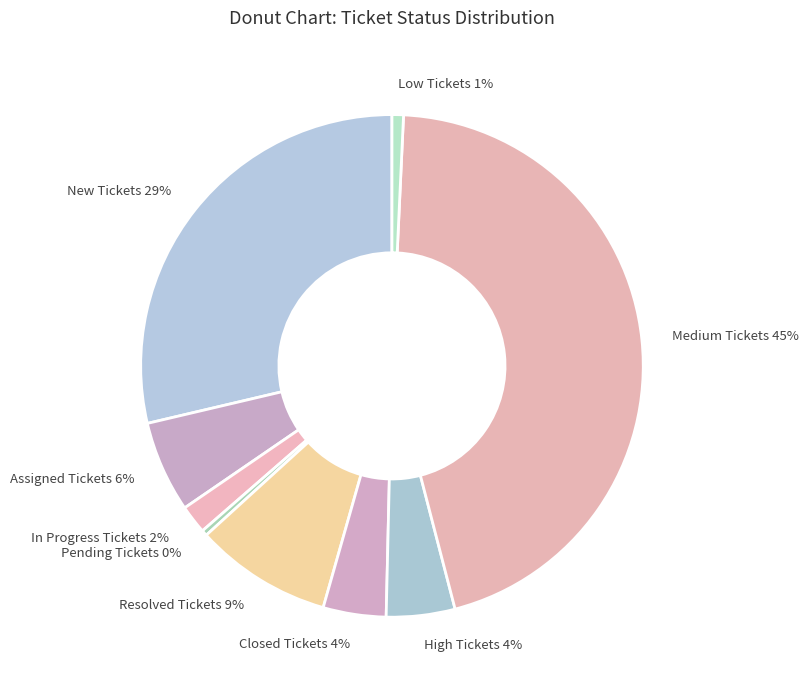

Is Resolved Tickets the majority of the pie?

No